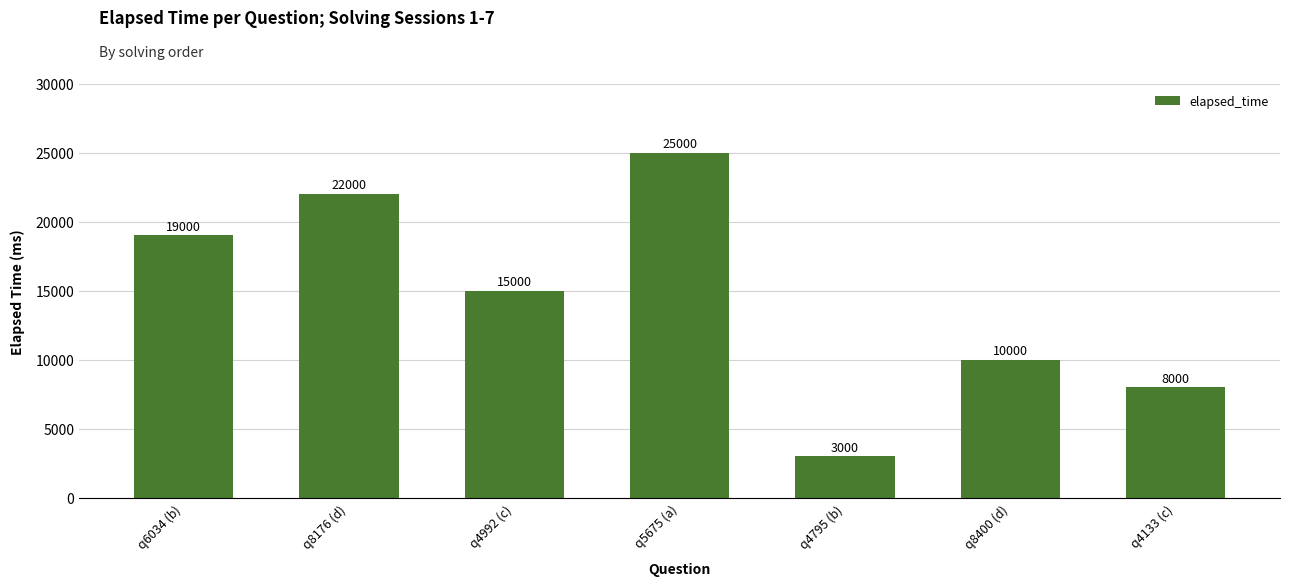

What is the sum of the values at q5675 (a) and q6034 (b)?

44000